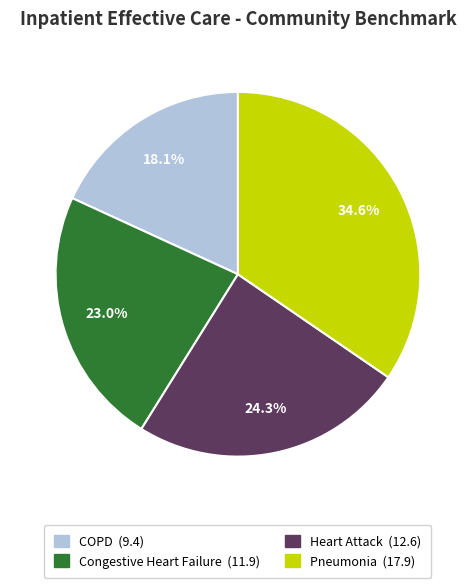

Does any single category account for the majority?

No